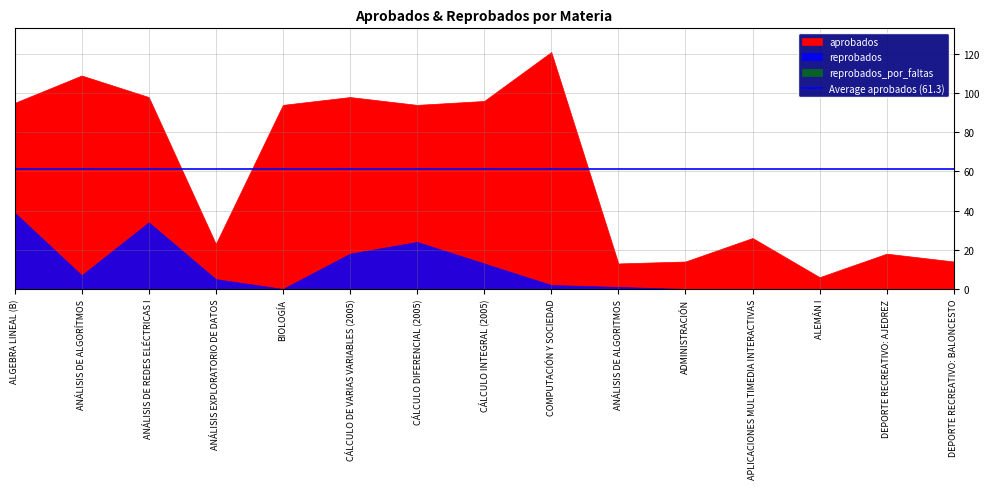

Which series has the largest range (max minus min)?

aprobados